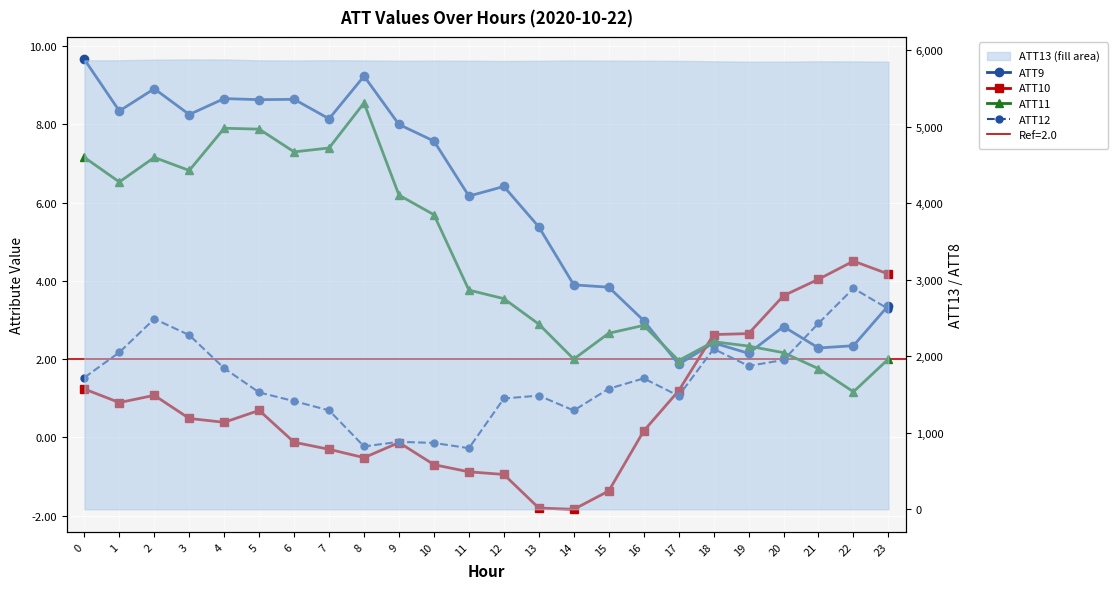

True or false: ATT10 has more than 1 interior local peaks.

True